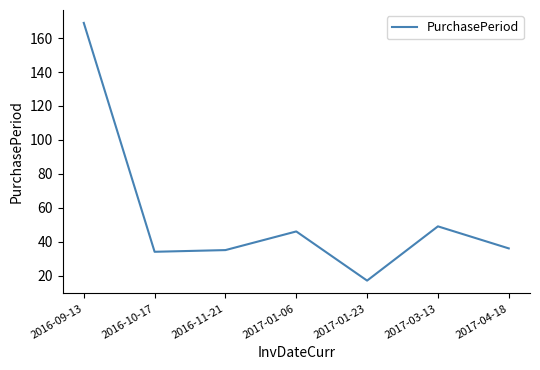

Which has a higher value, 2017-03-13 or 2016-09-13?

2016-09-13